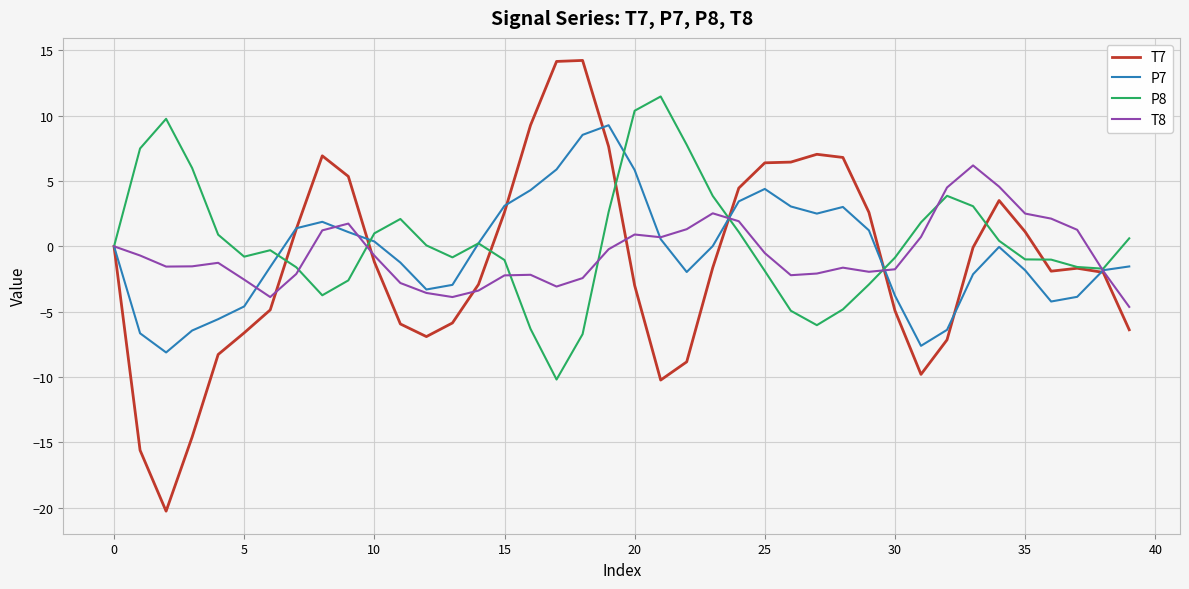

List the series in order of their peak value, highest first.

T7, P8, P7, T8